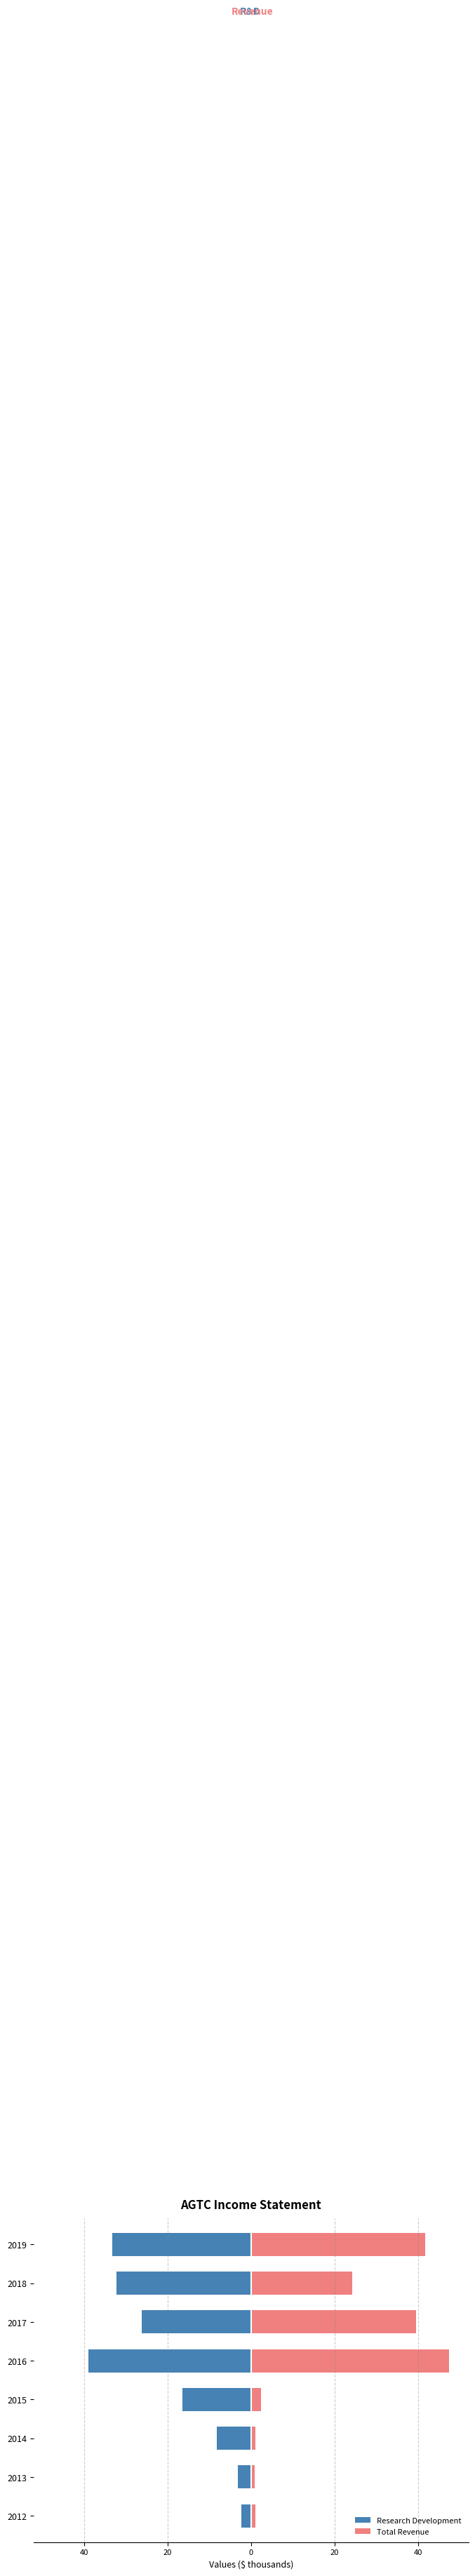

List the series in order of their peak value, highest first.

Total Revenue, Research Development